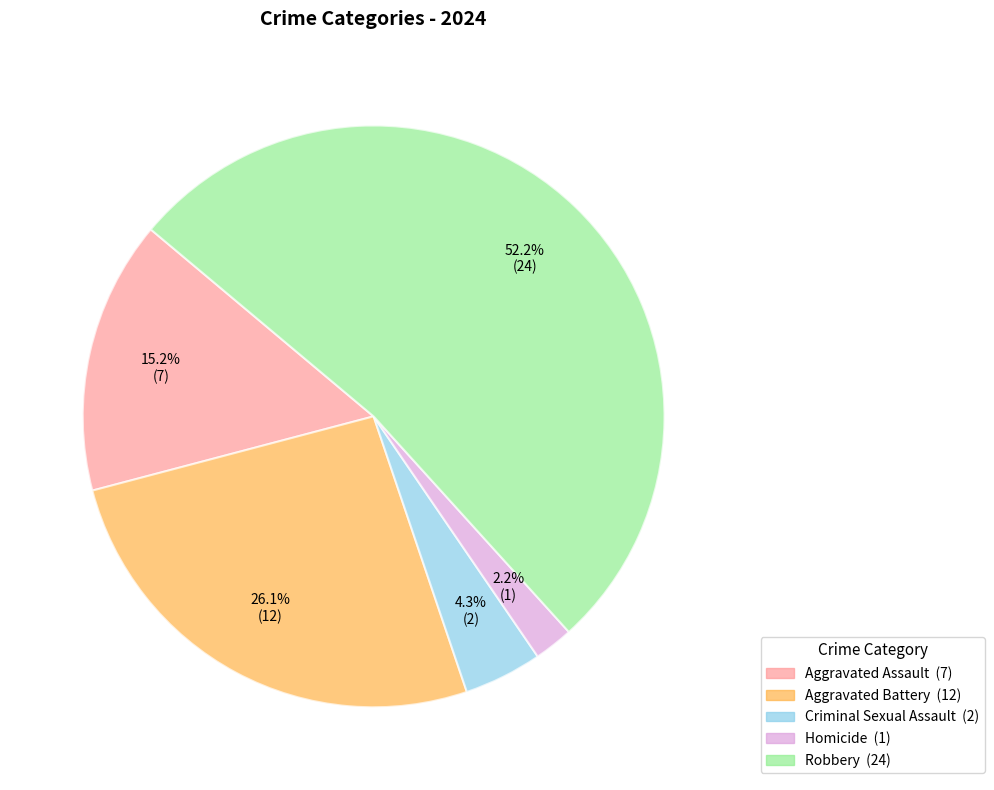

Which category has the smallest portion of the pie?

Homicide